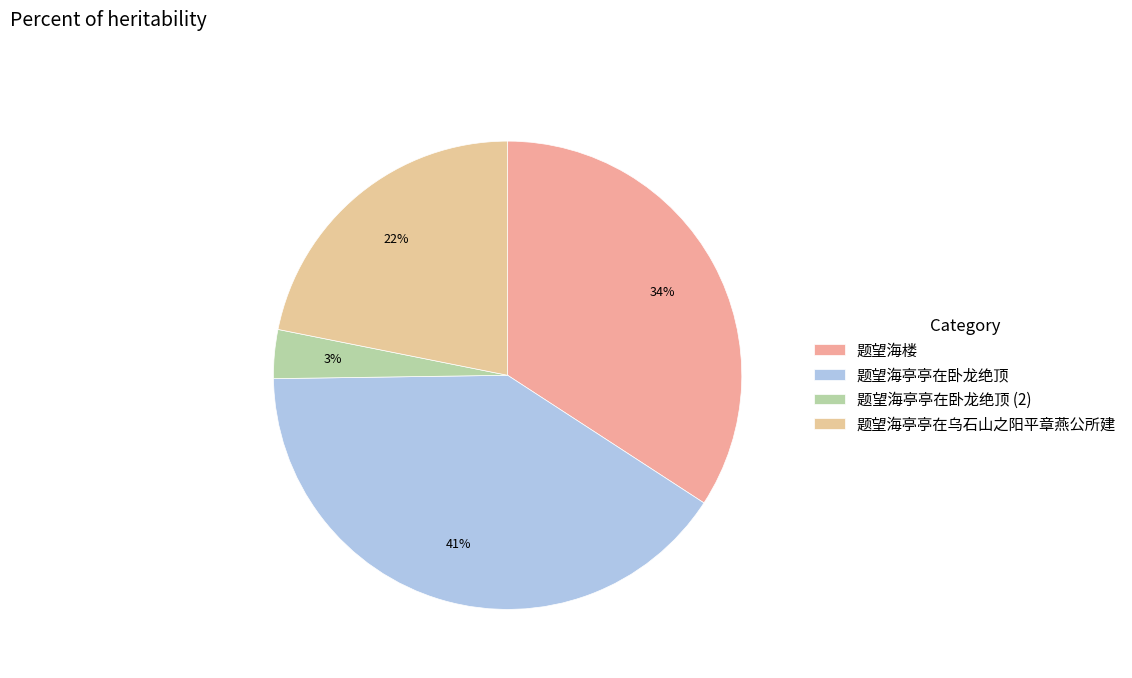

What percentage is the 题望海亭亭在卧龙绝顶 slice, to the nearest percent?

41%